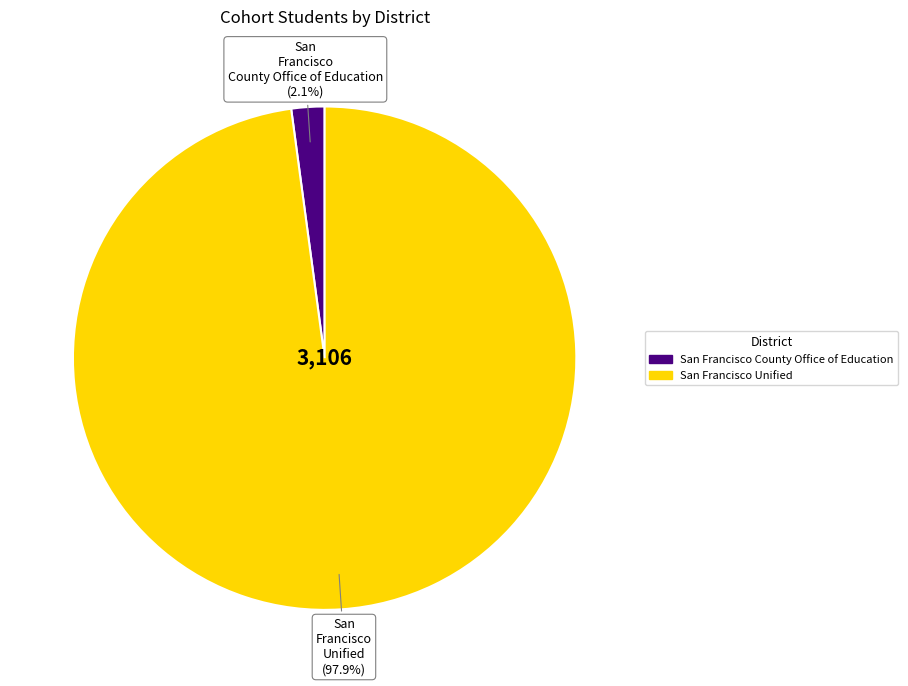

Is it true that San Francisco Unified is 88% of the pie?

False